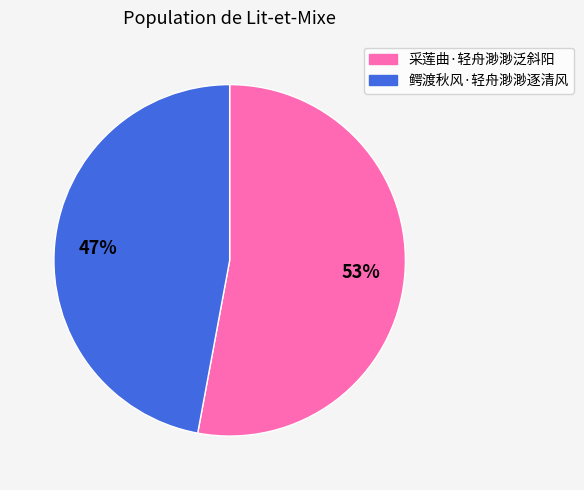

The 采莲曲·轻舟渺渺泛斜阳 slice represents 44% of the pie. True or false?

False